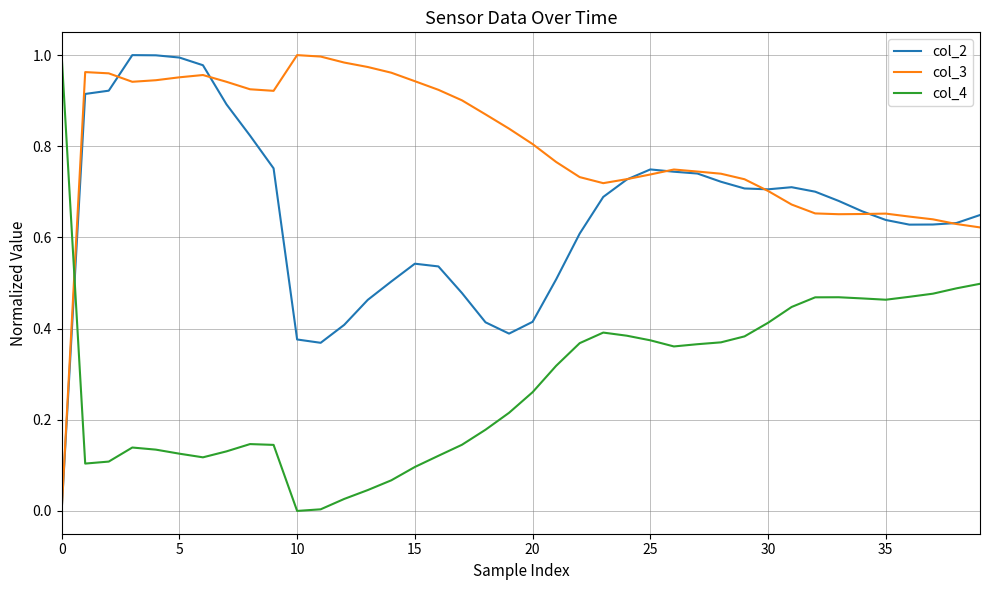

List the series in order of their overall mean, highest first.

col_3, col_2, col_4